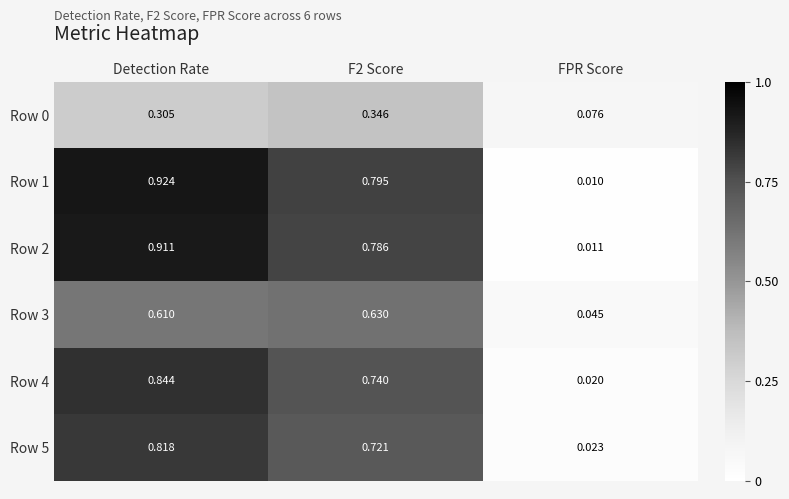

At which category is the sum across all series the highest?

Detection Rate